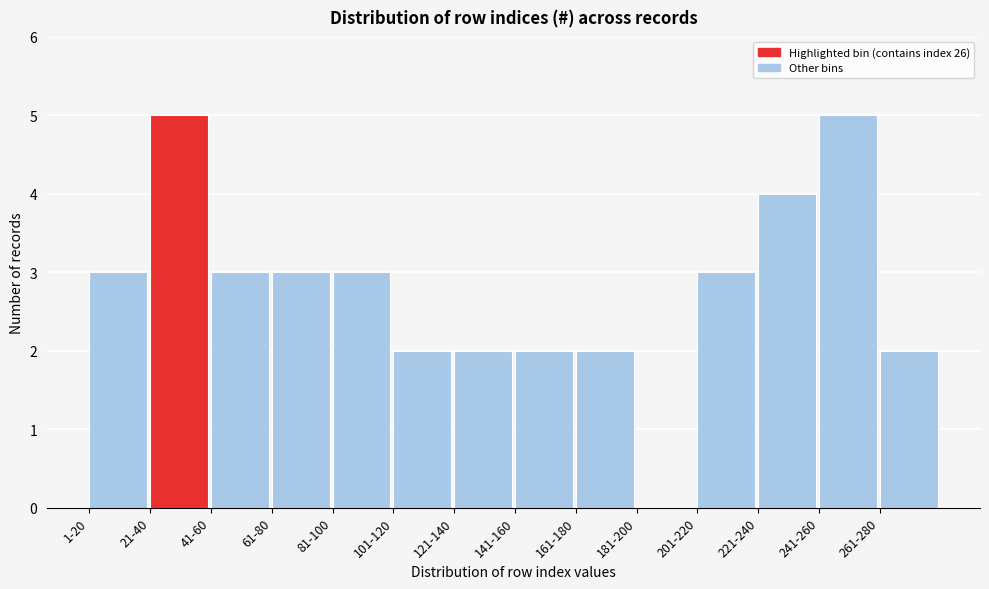

Reading left to right, what are all the values shown in this chart?

1-20=3	21-40=5	41-60=3	61-80=3	81-100=3	101-120=2	121-140=2	141-160=2	161-180=2	181-200=0	201-220=3	221-240=4	241-260=5	261-280=2